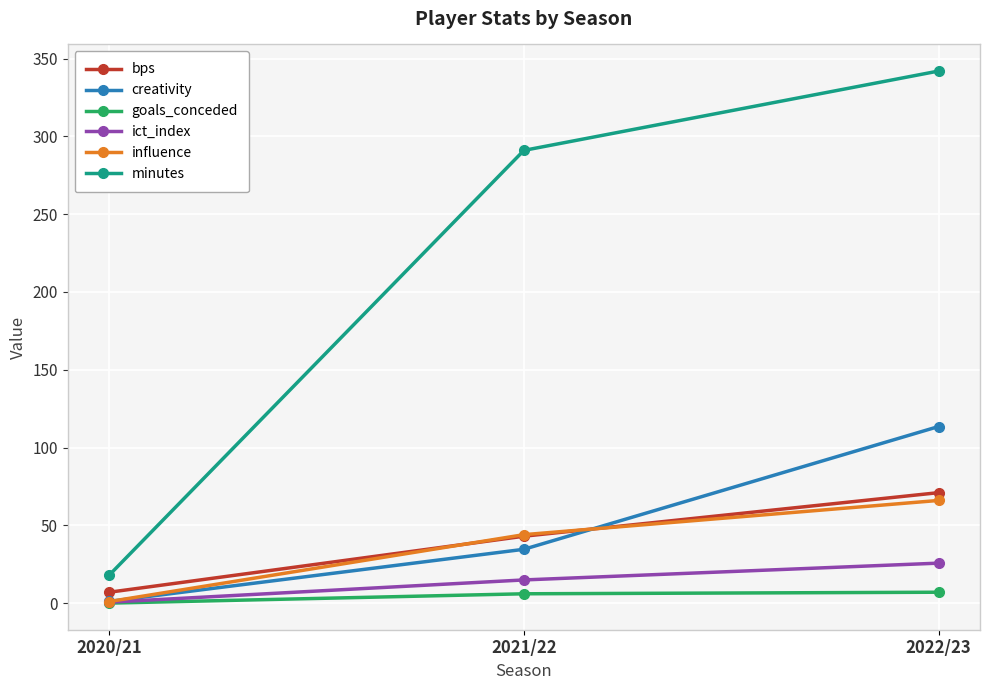

Rank the categories by creativity value from lowest to highest.

2020/21, 2021/22, 2022/23